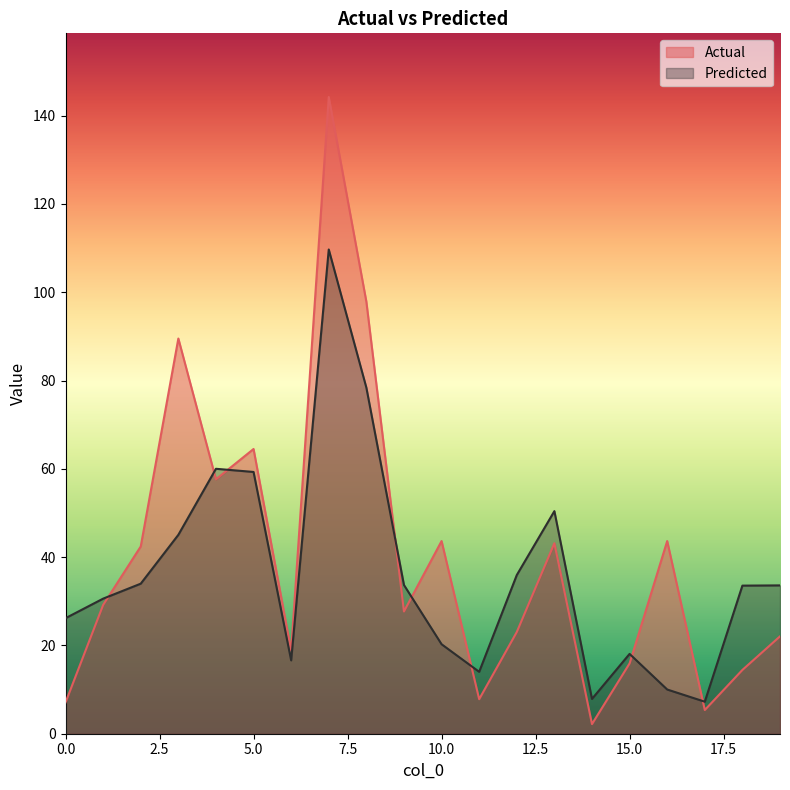

Reading left to right, extract all data points from this chart.

Actual: 0=7.1	1=29.2	2=42.4	3=89.5	4=57.6	5=64.5	6=18.9	7=144.2	8=97.9	9=27.7	10=43.6	11=7.8	12=23.0	13=43.2	14=2.2	15=15.9	16=43.6	17=5.4	18=14.4	19=22.1
Predicted: 0=26.2	1=30.6	2=34.0	3=45.1	4=60.0	5=59.3	6=16.6	7=109.7	8=78.4	9=33.7	10=20.3	11=14.0	12=35.9	13=50.4	14=7.9	15=18.1	16=10.0	17=7.3	18=33.5	19=33.6